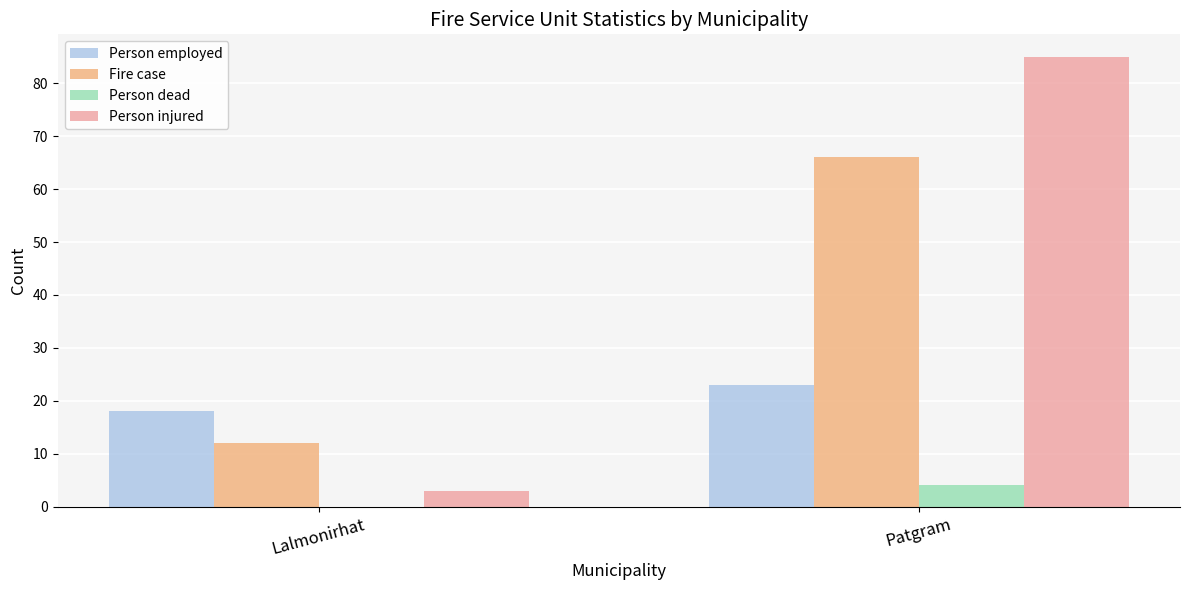

What is the approximate value of Person dead at Patgram?

4